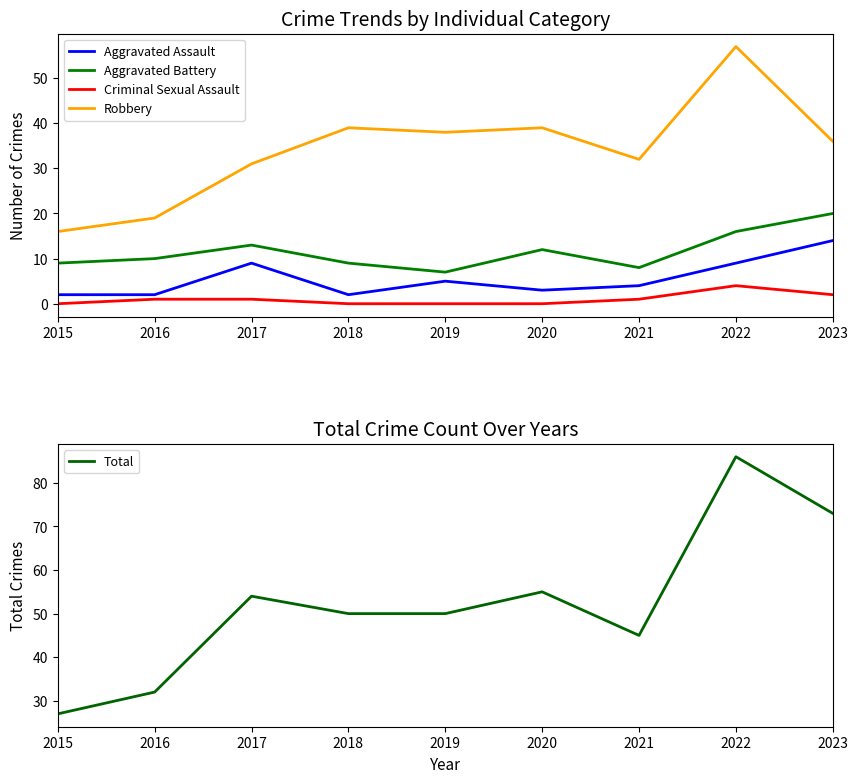

The Total series shows 86 at 2022. True or false?

True